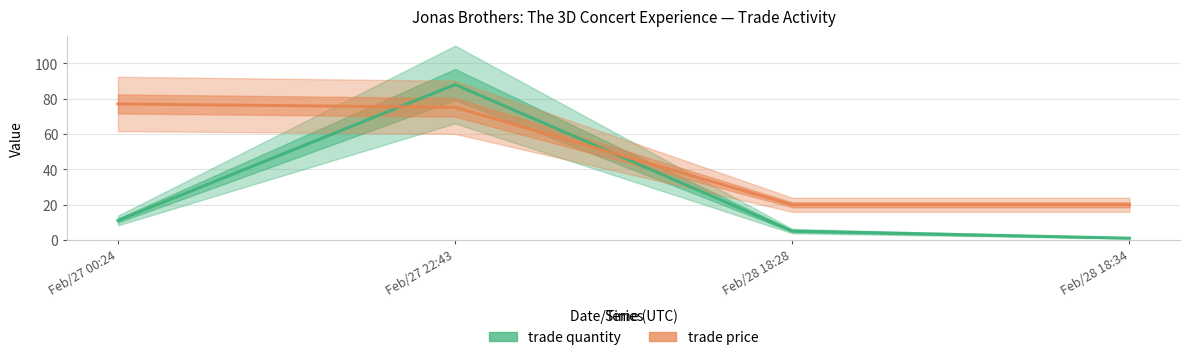

Reading right to left, extract all data points from this chart.

trade quantity: 1.0	5.0	88.0	11.0
trade price: 19.9	19.9	75.1	77.0